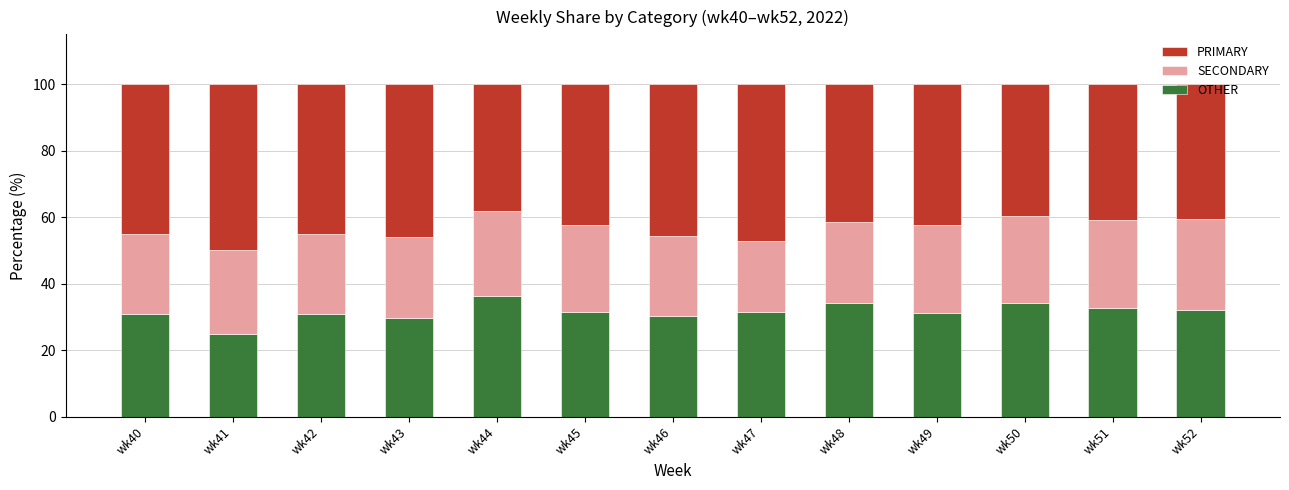

What is the average value of the OTHER series?

31.6